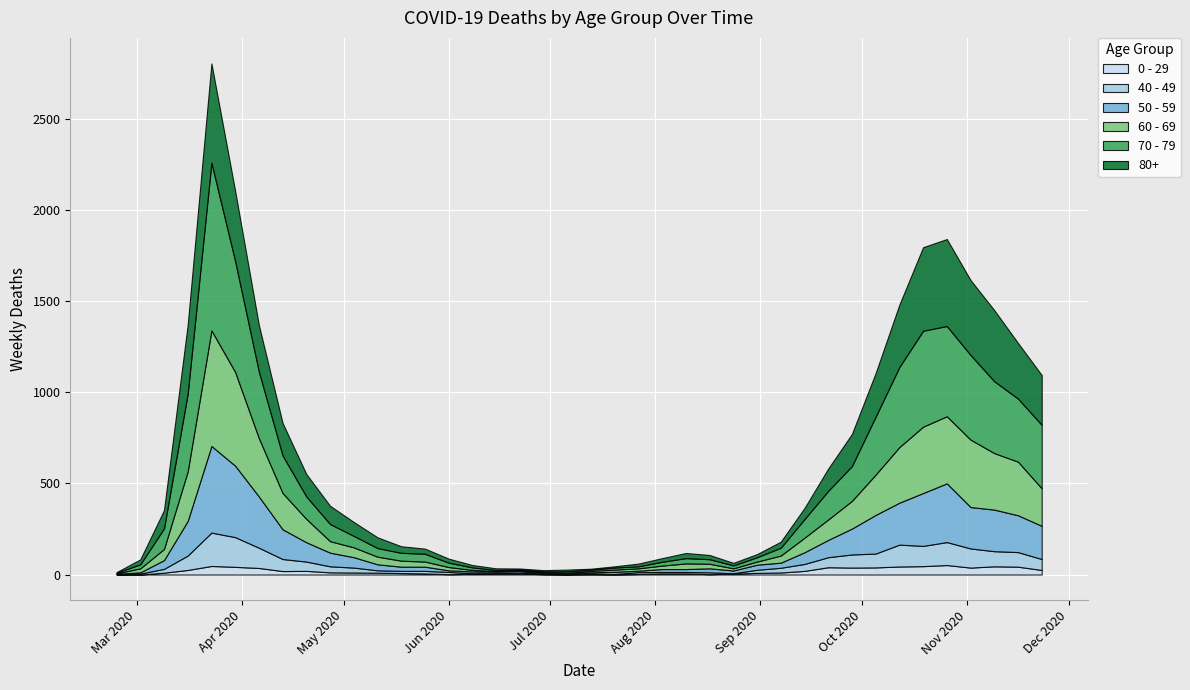

Reading left to right, list all the values displayed in this chart.

0 - 29: 2020-02-24=1	2020-03-02=0	2020-03-09=10	2020-03-16=25	2020-03-23=47	2020-03-30=42	2020-04-06=36	2020-04-13=19	2020-04-20=20	2020-04-27=12	2020-05-04=11	2020-05-11=10	2020-05-18=8	2020-05-25=6	2020-06-01=2	2020-06-08=4	2020-06-15=6	2020-06-22=5	2020-06-29=2	2020-07-06=1	2020-07-13=2	2020-07-20=1	2020-07-27=3	2020-08-03=6	2020-08-10=6	2020-08-17=2	2020-08-24=5	2020-08-31=9	2020-09-07=11	2020-09-14=20	2020-09-21=40	2020-09-28=38	2020-10-05=39	2020-10-12=44	2020-10-19=46	2020-10-26=52	2020-11-02=38	2020-11-09=45	2020-11-16=43	2020-11-23=25
40 - 49: 2020-02-24=0	2020-03-02=5	2020-03-09=21	2020-03-16=79	2020-03-23=183	2020-03-30=163	2020-04-06=111	2020-04-13=66	2020-04-20=51	2020-04-27=33	2020-05-04=27	2020-05-11=13	2020-05-18=12	2020-05-25=14	2020-06-01=12	2020-06-08=3	2020-06-15=2	2020-06-22=5	2020-06-29=1	2020-07-06=1	2020-07-13=4	2020-07-20=2	2020-07-27=10	2020-08-03=8	2020-08-10=8	2020-08-17=10	2020-08-24=2	2020-08-31=17	2020-09-07=26	2020-09-14=38	2020-09-21=55	2020-09-28=72	2020-10-05=76	2020-10-12=120	2020-10-19=111	2020-10-26=126	2020-11-02=105	2020-11-09=83	2020-11-16=80	2020-11-23=60
50 - 59: 2020-02-24=3	2020-03-02=7	2020-03-09=48	2020-03-16=190	2020-03-23=475	2020-03-30=392	2020-04-06=281	2020-04-13=163	2020-04-20=106	2020-04-27=75	2020-05-04=57	2020-05-11=33	2020-05-18=23	2020-05-25=23	2020-06-01=9	2020-06-08=10	2020-06-15=8	2020-06-22=9	2020-06-29=3	2020-07-06=5	2020-07-13=6	2020-07-20=12	2020-07-27=8	2020-08-03=16	2020-08-10=16	2020-08-17=22	2020-08-24=15	2020-08-31=28	2020-09-07=28	2020-09-14=64	2020-09-21=95	2020-09-28=142	2020-10-05=212	2020-10-12=230	2020-10-19=290	2020-10-26=322	2020-11-02=227	2020-11-09=228	2020-11-16=202	2020-11-23=182
60 - 69: 2020-02-24=2	2020-03-02=22	2020-03-09=61	2020-03-16=272	2020-03-23=634	2020-03-30=514	2020-04-06=320	2020-04-13=199	2020-04-20=128	2020-04-27=63	2020-05-04=54	2020-05-11=42	2020-05-18=33	2020-05-25=28	2020-06-01=18	2020-06-08=8	2020-06-15=3	2020-06-22=3	2020-06-29=6	2020-07-06=3	2020-07-13=8	2020-07-20=12	2020-07-27=13	2020-08-03=19	2020-08-10=31	2020-08-17=25	2020-08-24=12	2020-08-31=17	2020-09-07=39	2020-09-14=80	2020-09-21=112	2020-09-28=152	2020-10-05=221	2020-10-12=305	2020-10-19=364	2020-10-26=368	2020-11-02=370	2020-11-09=310	2020-11-16=294	2020-11-23=206
70 - 79: 2020-02-24=4	2020-03-02=22	2020-03-09=113	2020-03-16=427	2020-03-23=920	2020-03-30=608	2020-04-06=365	2020-04-13=206	2020-04-20=123	2020-04-27=94	2020-05-04=63	2020-05-11=47	2020-05-18=43	2020-05-25=43	2020-06-01=24	2020-06-08=14	2020-06-15=6	2020-06-22=5	2020-06-29=5	2020-07-06=8	2020-07-13=7	2020-07-20=11	2020-07-27=11	2020-08-03=21	2020-08-10=29	2020-08-17=25	2020-08-24=16	2020-08-31=24	2020-09-07=43	2020-09-14=102	2020-09-21=157	2020-09-28=191	2020-10-05=318	2020-10-12=439	2020-10-19=526	2020-10-26=495	2020-11-02=464	2020-11-09=394	2020-11-16=346	2020-11-23=348
80+: 2020-02-24=3	2020-03-02=27	2020-03-09=100	2020-03-16=377	2020-03-23=544	2020-03-30=385	2020-04-06=255	2020-04-13=178	2020-04-20=123	2020-04-27=100	2020-05-04=76	2020-05-11=59	2020-05-18=36	2020-05-25=28	2020-06-01=22	2020-06-08=13	2020-06-15=9	2020-06-22=6	2020-06-29=7	2020-07-06=9	2020-07-13=5	2020-07-20=7	2020-07-27=15	2020-08-03=20	2020-08-10=28	2020-08-17=23	2020-08-24=14	2020-08-31=17	2020-09-07=33	2020-09-14=61	2020-09-21=122	2020-09-28=176	2020-10-05=239	2020-10-12=342	2020-10-19=458	2020-10-26=477	2020-11-02=411	2020-11-09=390	2020-11-16=305	2020-11-23=273